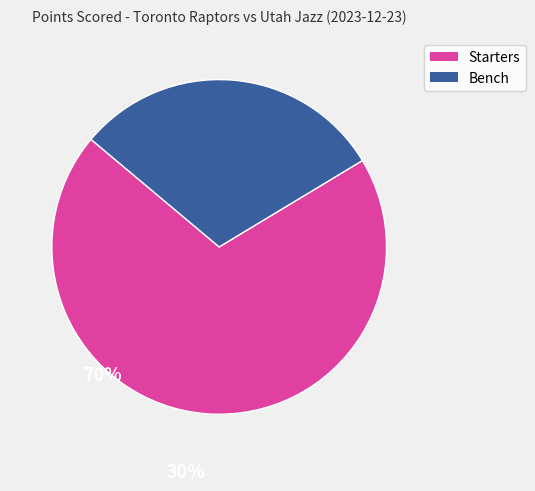

Does any single category account for the majority?

Yes